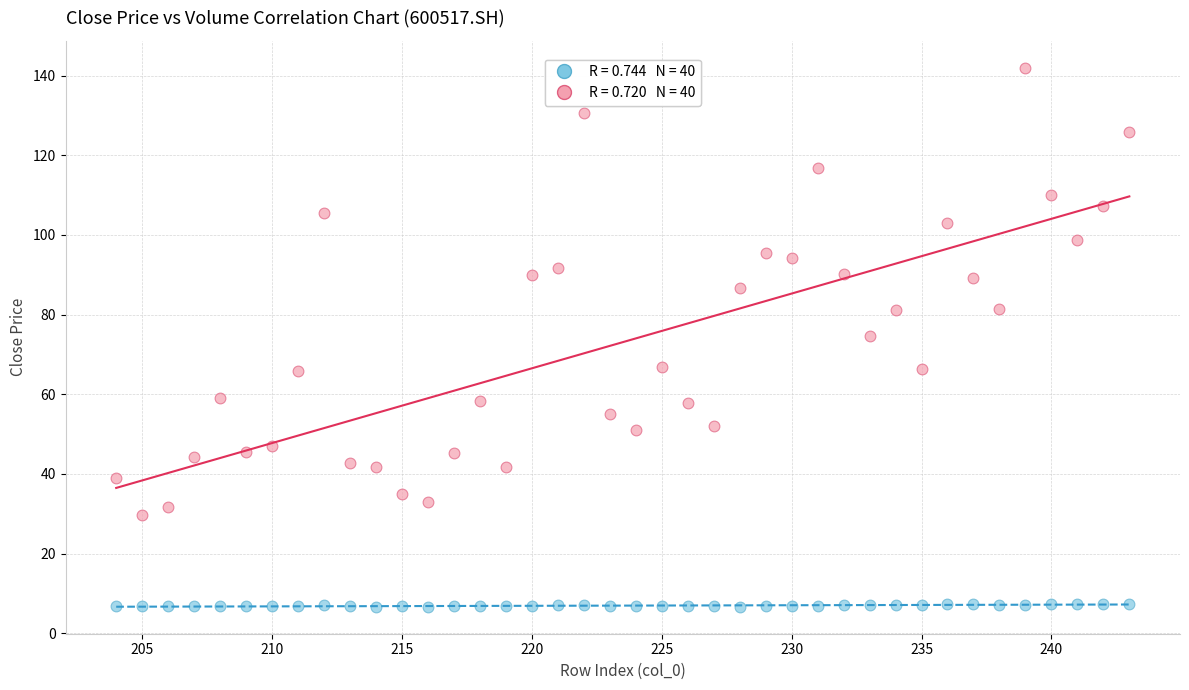

Across all data points, what is the range of Y values (max minus min)?

135.3